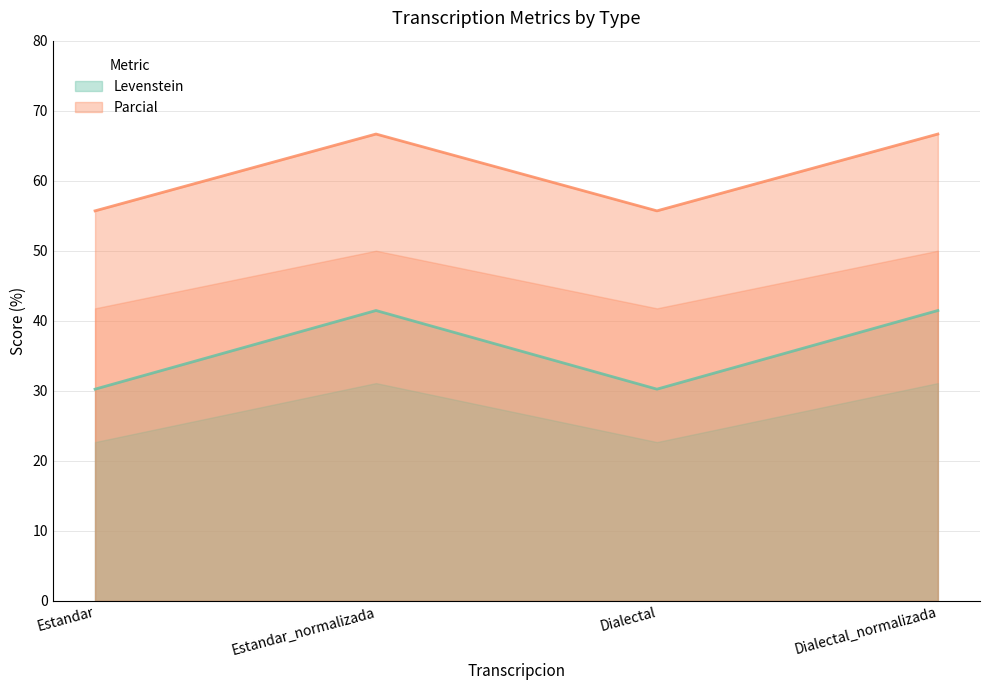

What is the value of the Parcial point at the 3rd from the left?

55.7